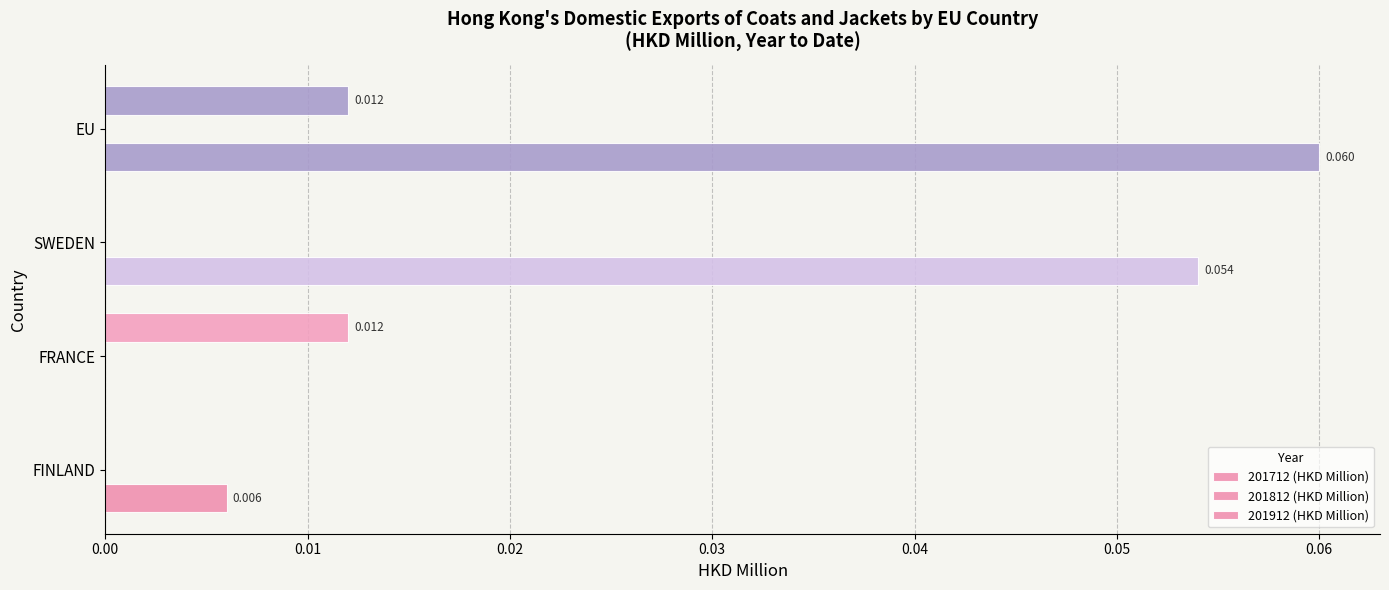

Which series has the largest total across all categories?

201812 (HKD Million)